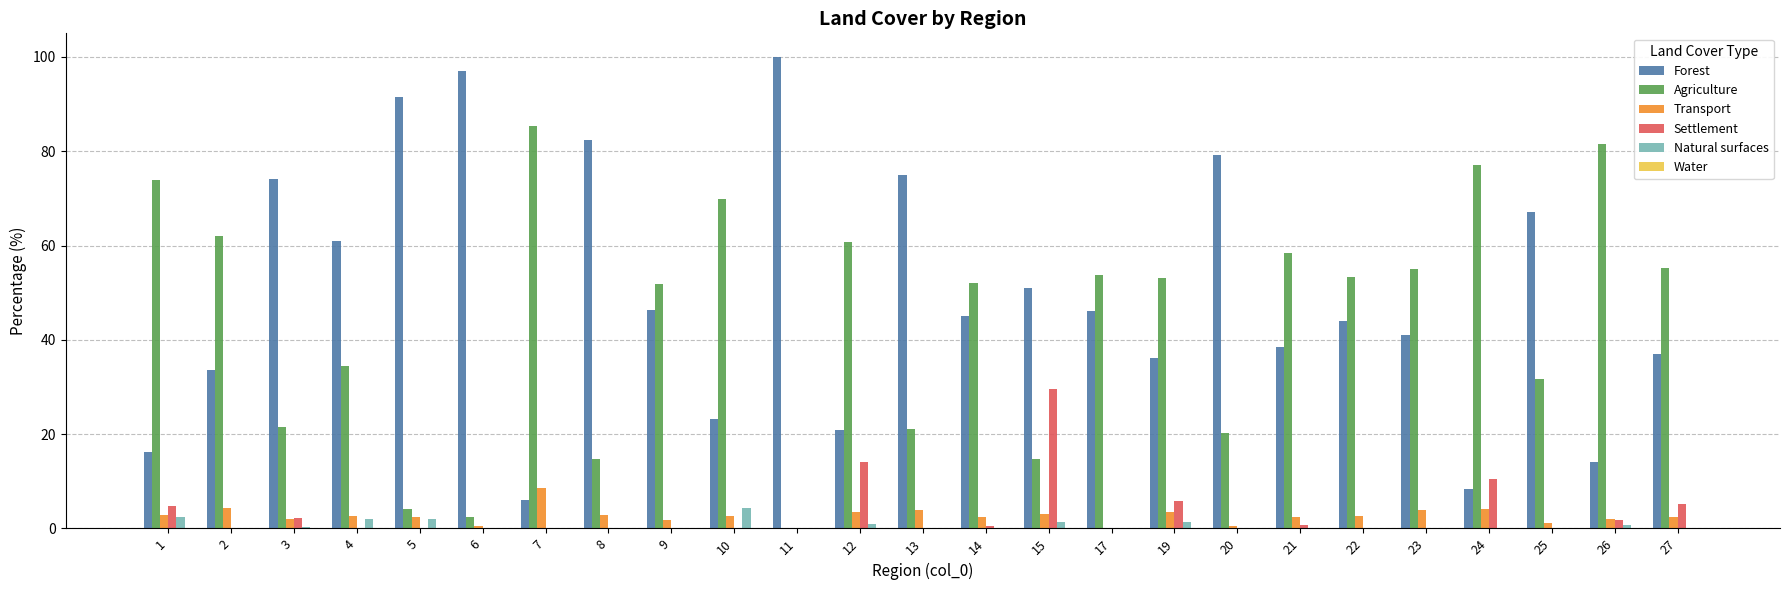

The value of Forest at 9 is 79.4. True or false?

False